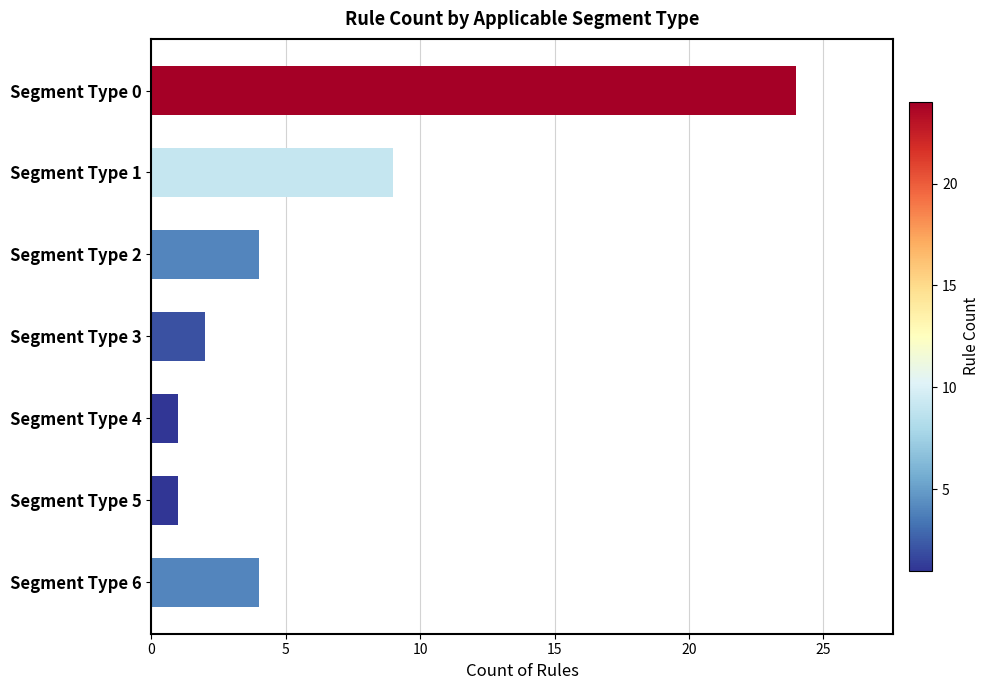

What is the value of the 6th bar from the top?

1